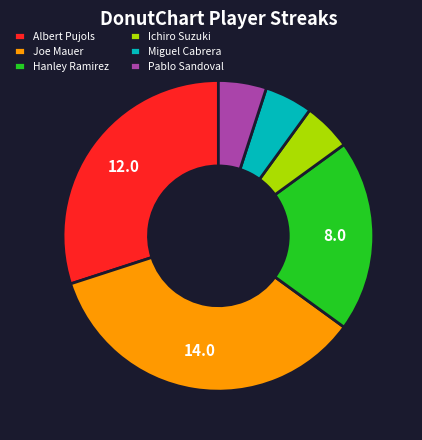

Which slice is the largest?

Joe Mauer